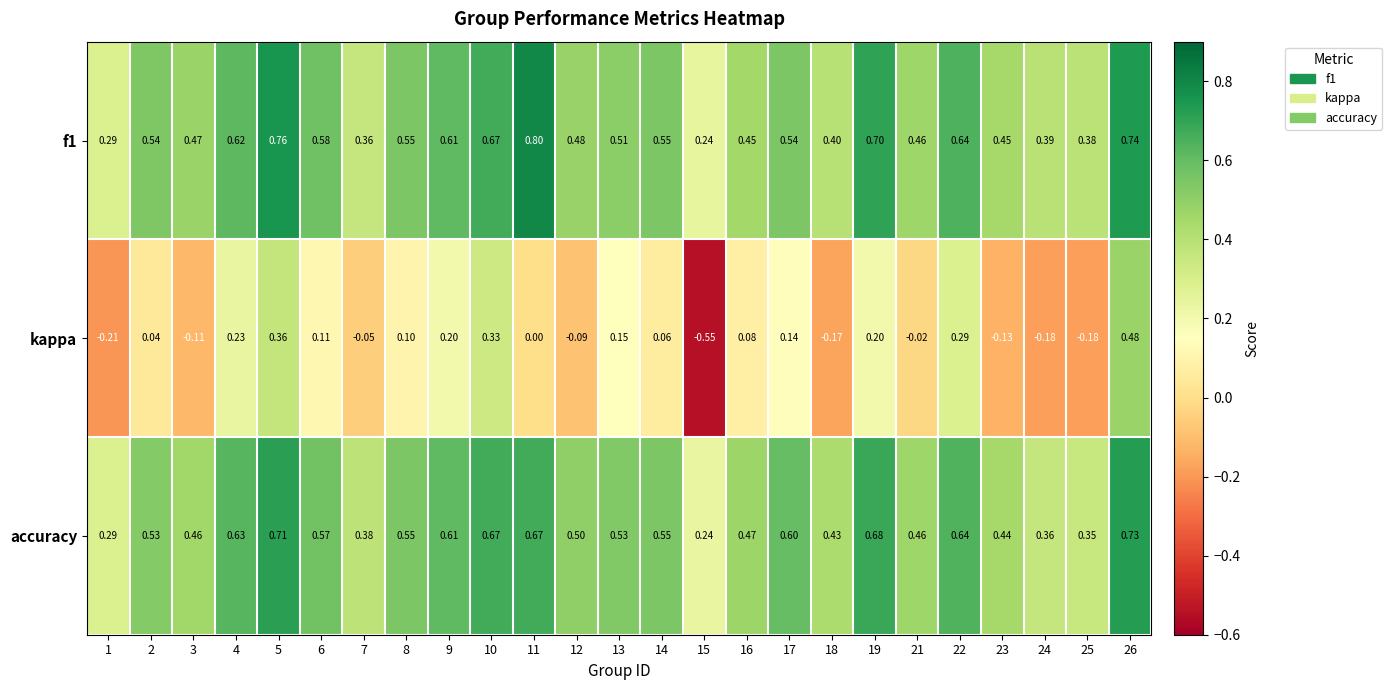

Between 2 and 25, which series saw the biggest shift?

kappa